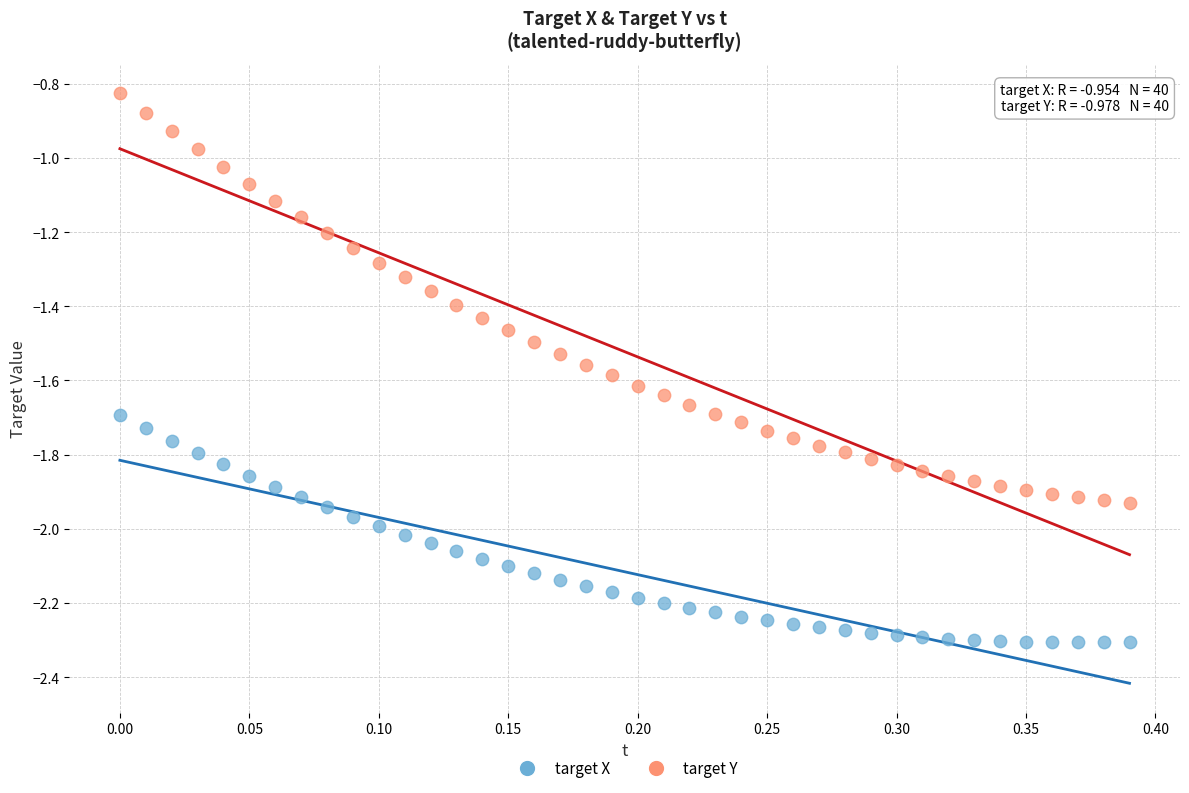

Across all data points, what is the range of Y values (max minus min)?

1.5